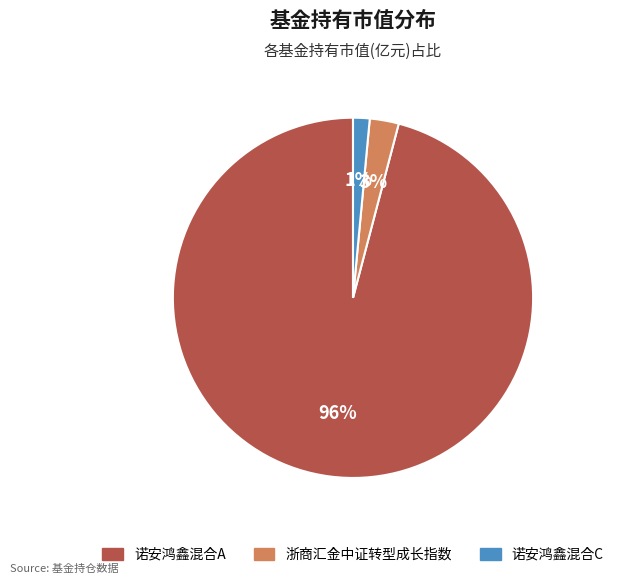

How many slices are in this pie chart?

3